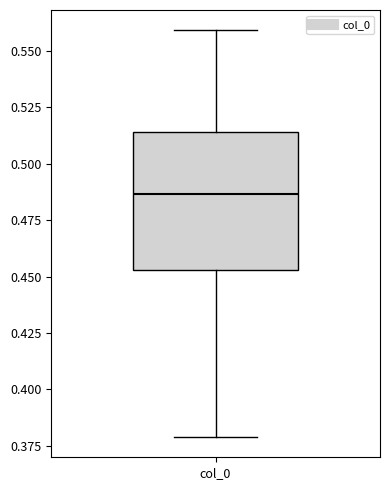

Where does the median line of the box for col_0 sit on the y-axis? The values are not printed on the chart, so give them approximately, as read against the axis.

0.485